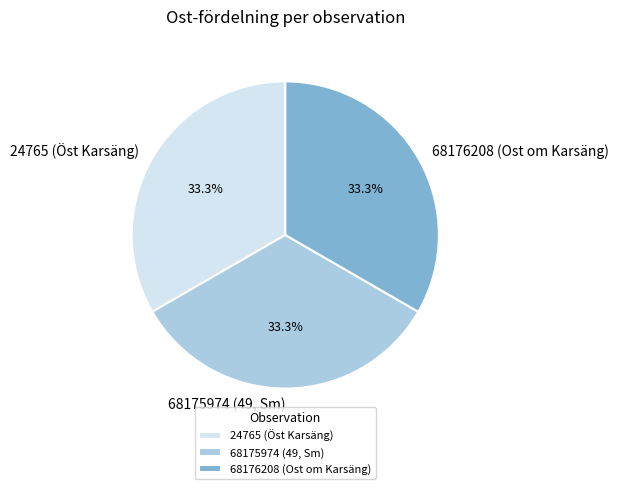

How much of the chart is everything except 68176208 (Ost om Karsäng)?

66.7%